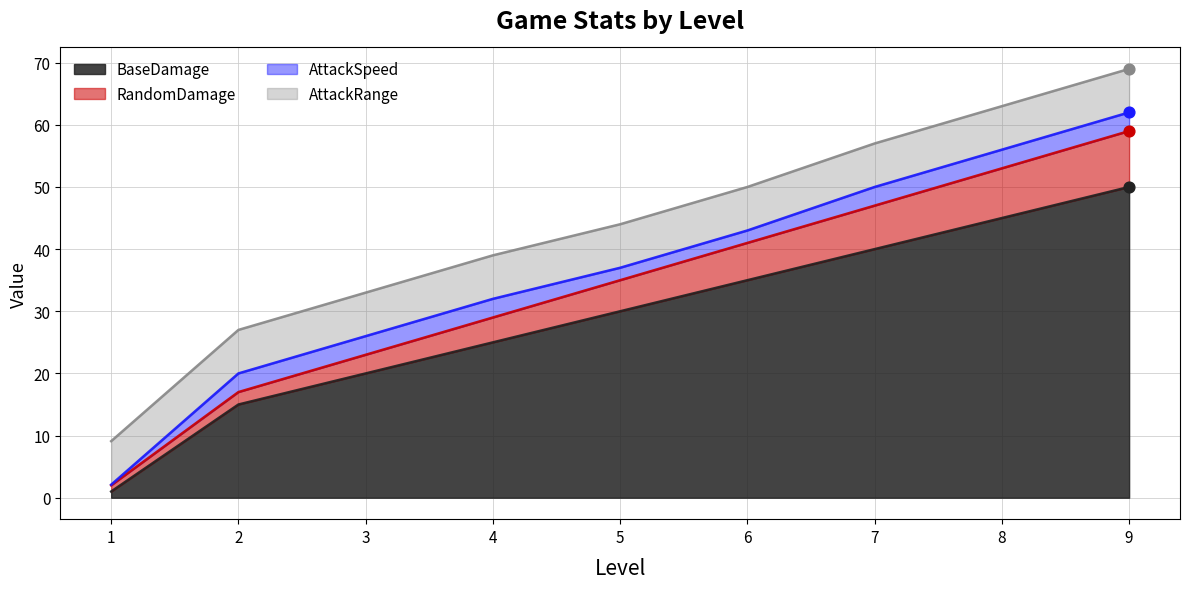

The BaseDamage series shows 63 at 8. True or false?

False